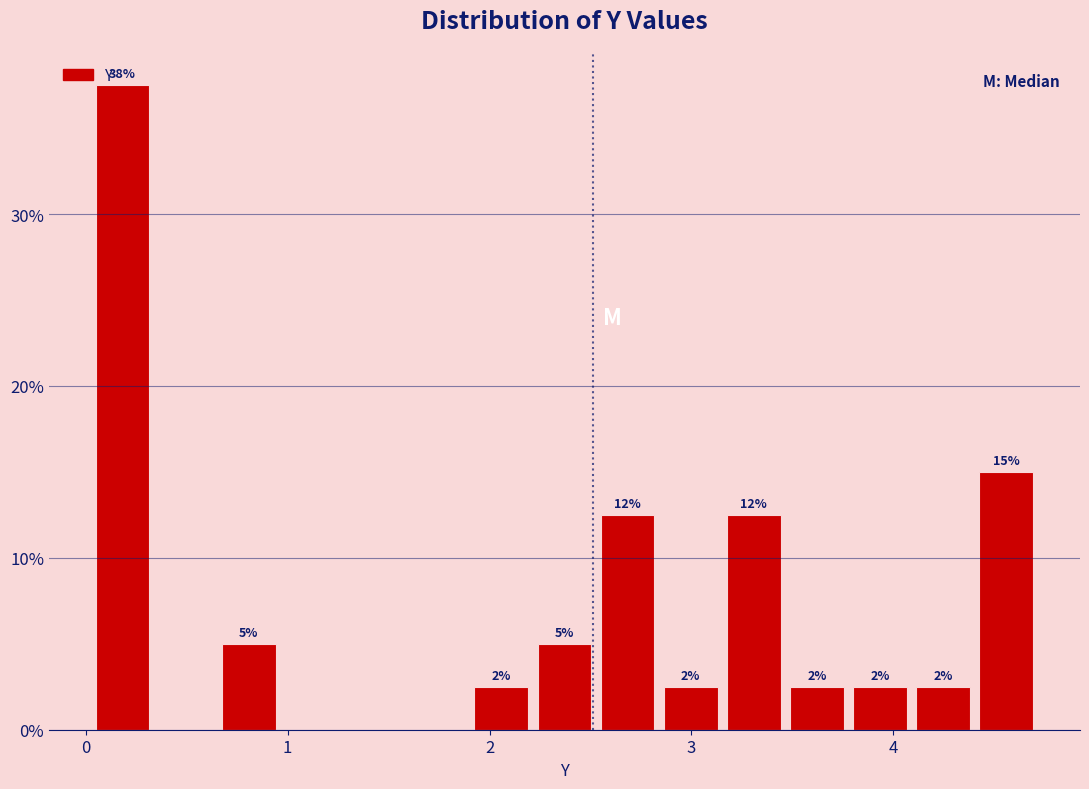

Around what value on the x-axis is the tallest bar? Give the approximate position of its centre, as read against the axis.

0.2